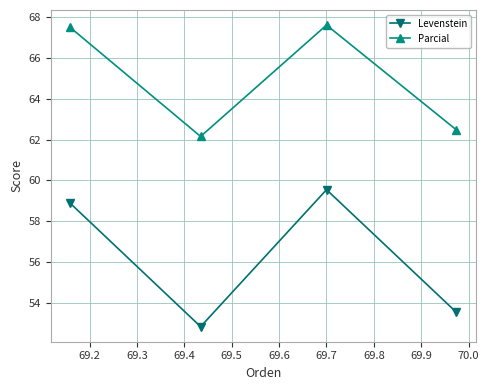

Which series has the largest total across all categories?

Parcial